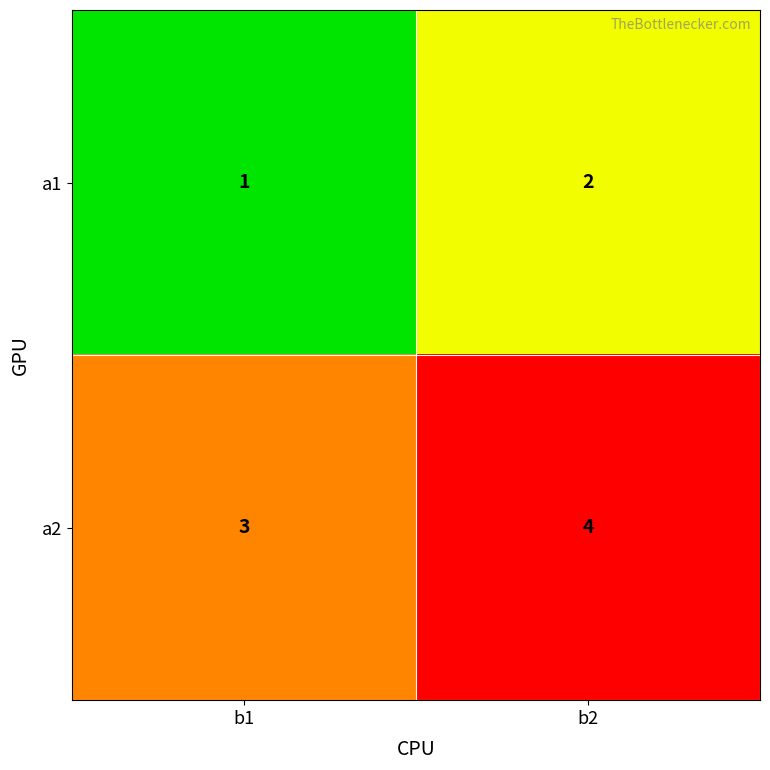

Which category has the lowest value in the a2 series?

b1